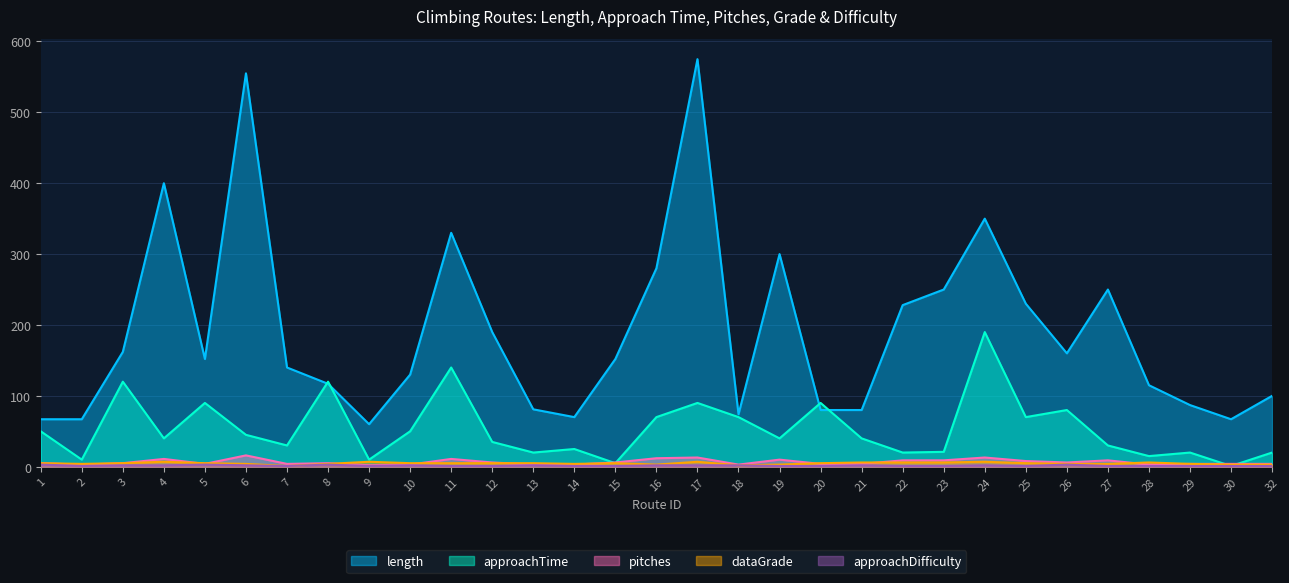

The value of approachTime at 13 is 31. True or false?

False